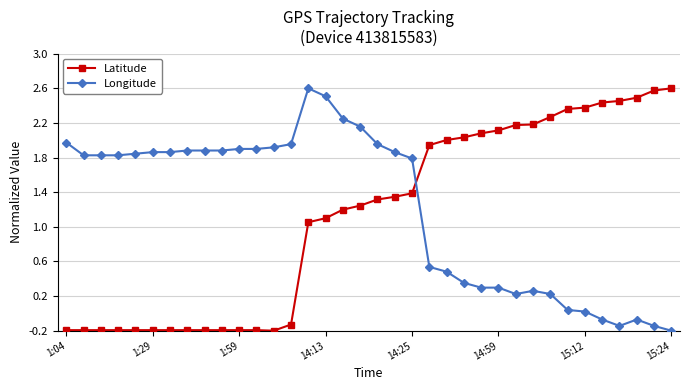

True or false: Longitude and Latitude cross at least once.

True